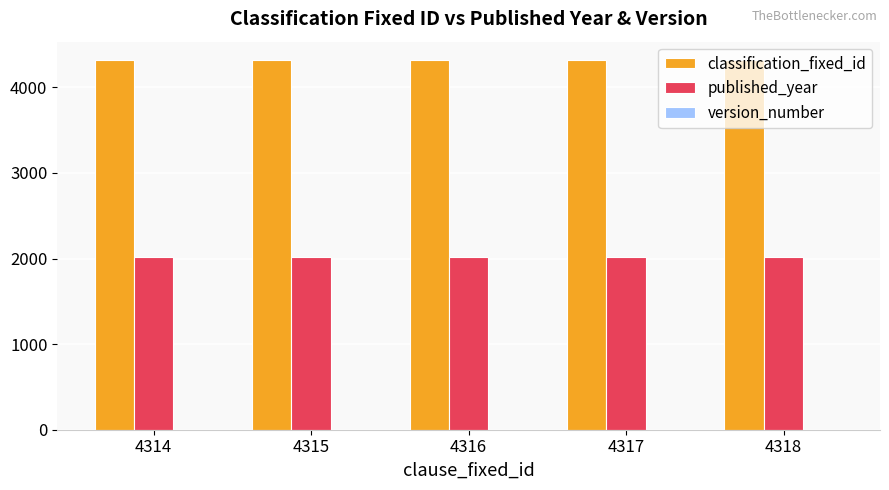

The value of classification_fixed_id at 4317 is 5716. True or false?

False